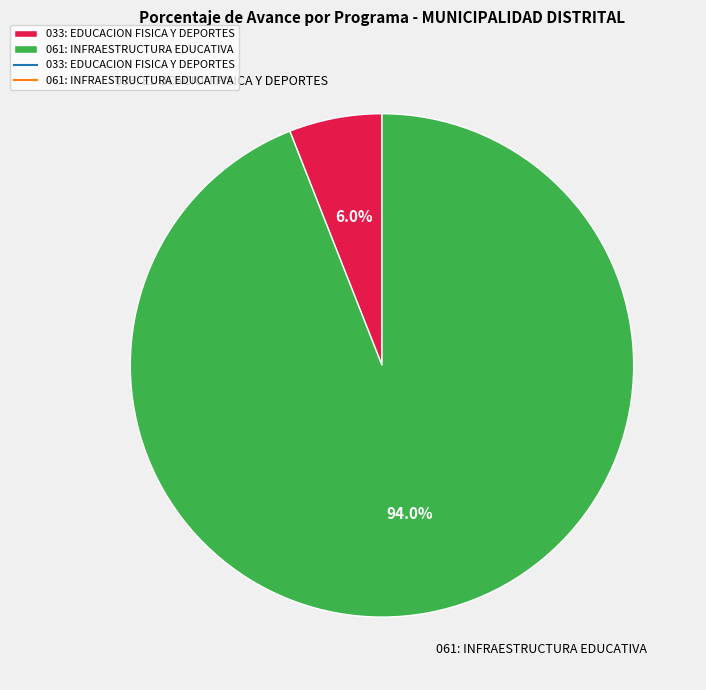

How many segments does this pie chart have?

2